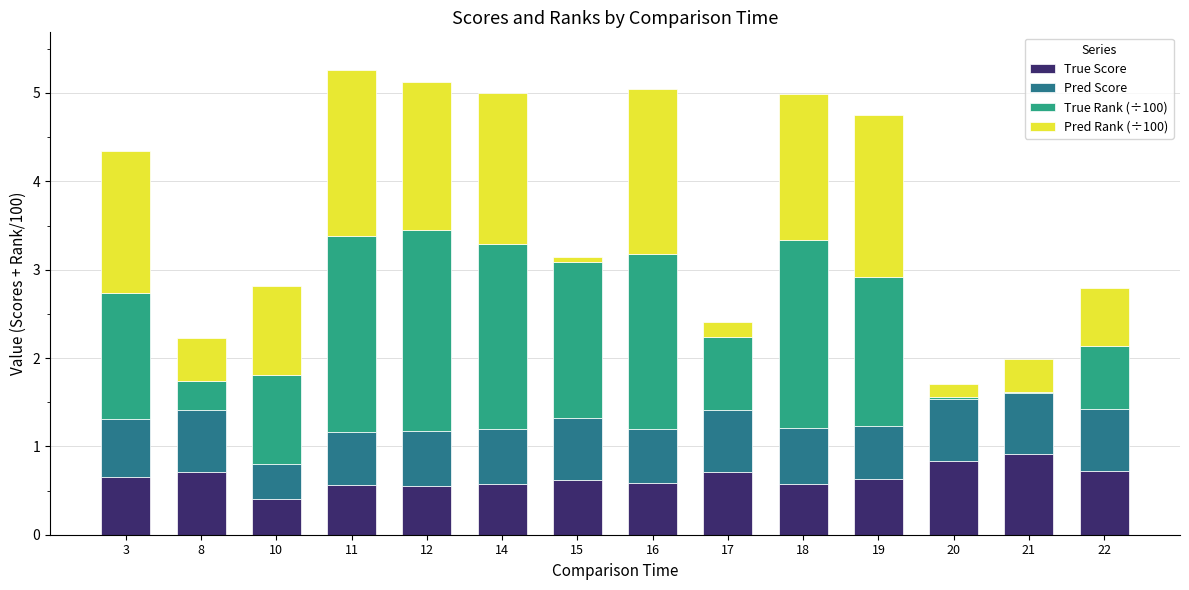

What is the maximum value for True Score?

0.9